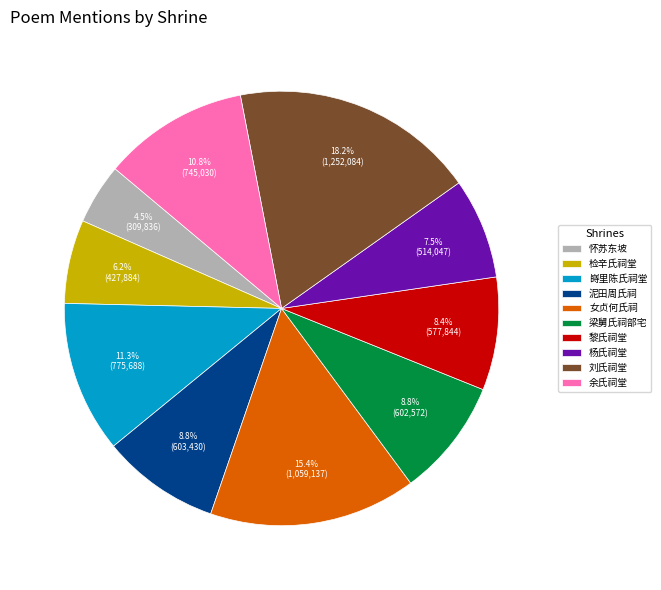

Which category has the smallest portion of the pie?

怀苏东坡